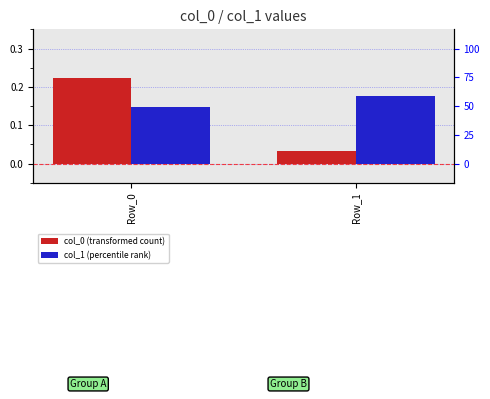

What is the difference between the maximum and minimum values in the col_0 series?

0.2